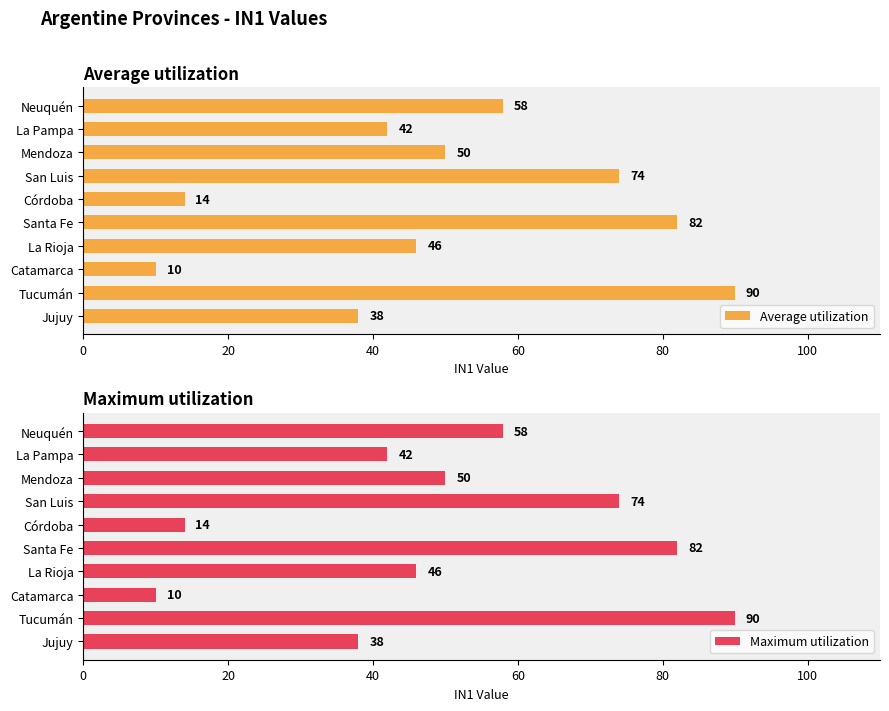

The value of Maximum utilization at La Rioja is 46. True or false?

True